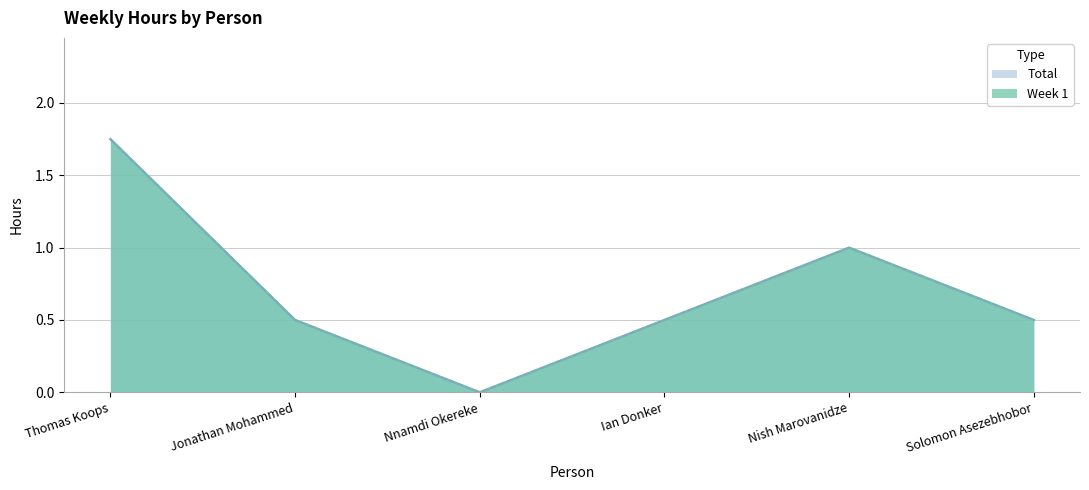

What is the difference between the maximum and second lowest values in the Total series?

1.2